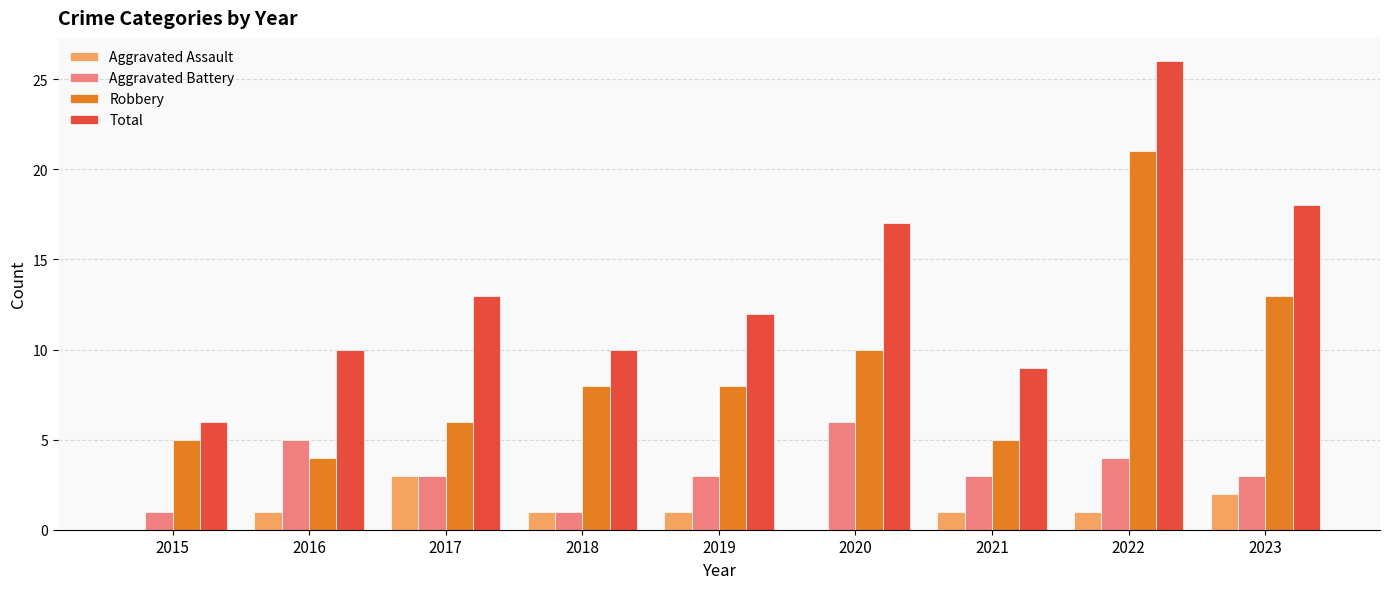

How many series are shown in this chart?

4